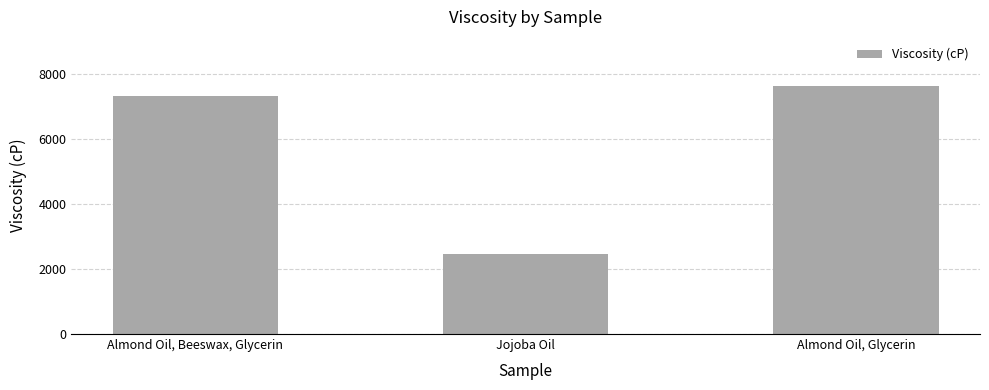

What is the change in value from Jojoba Oil to Almond Oil, Glycerin?

+5146.9